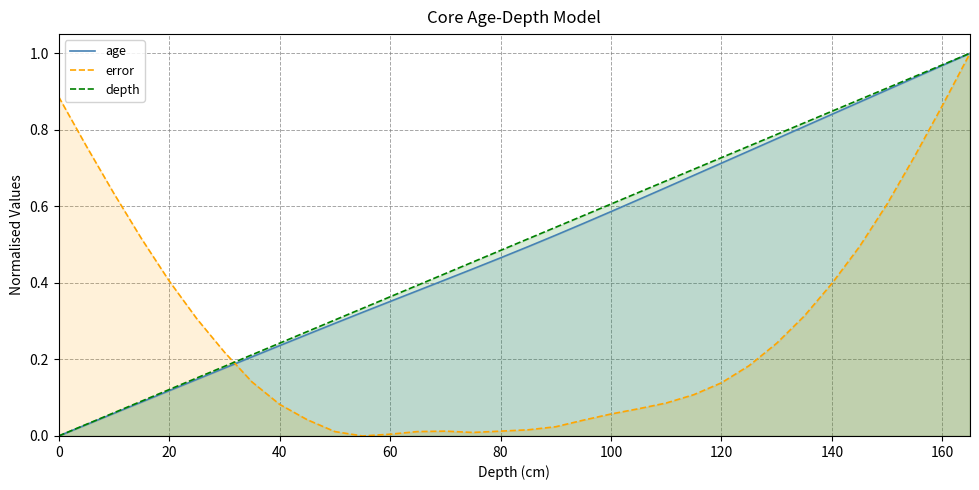

True or false: depth and age intersect in this chart.

False